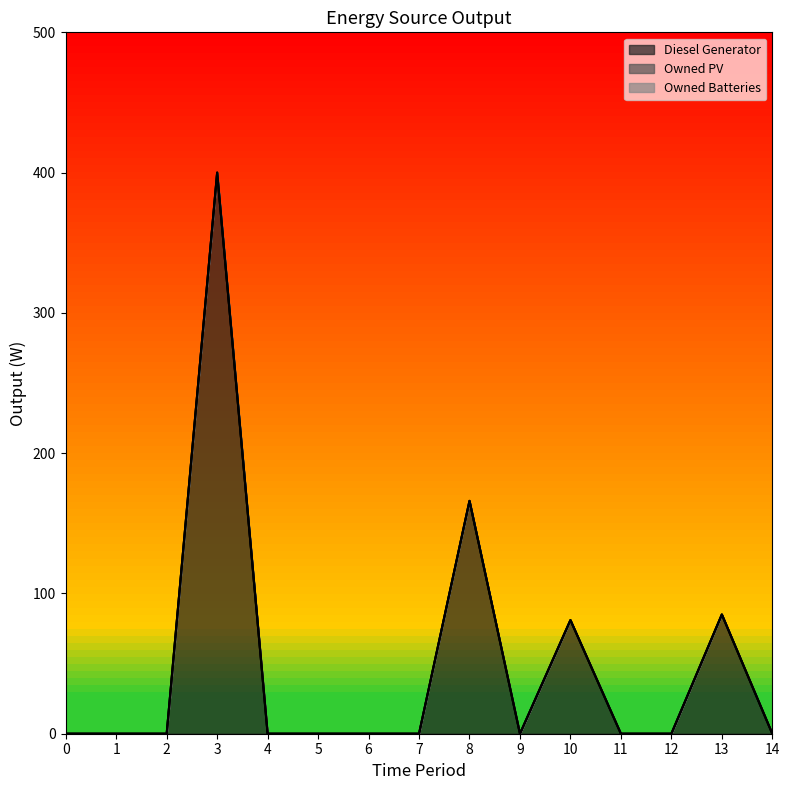

How many data points does each series have?

15